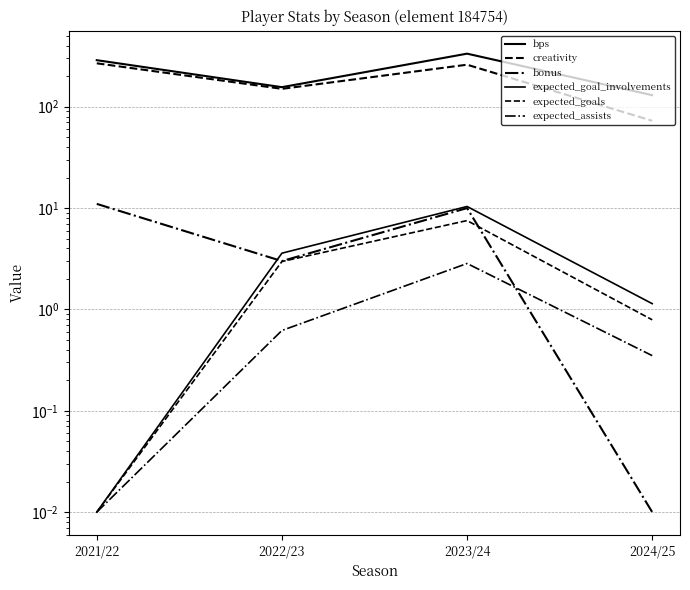

At which category is the sum across all series the highest?

2023/24